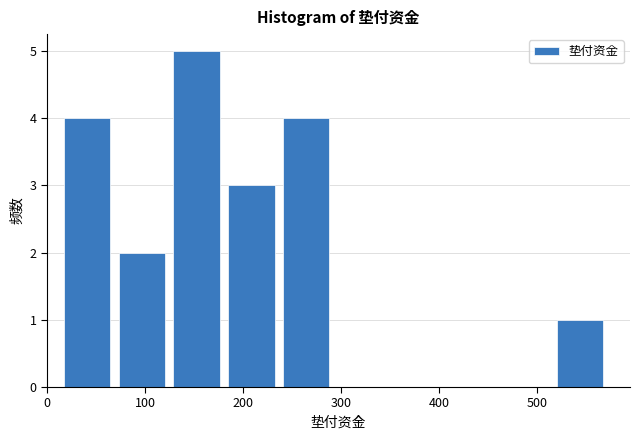

Reading left to right, transcribe this chart: for each bar, give the range it covers on the x-axis and its height. Neither the bar edges nor the heights are printed on the chart, so give them approximately, as read against the axes.

10 to 70: 4
70 to 120: 2
120 to 180: 5
180 to 240: 3
240 to 290: 4
290 to 350: 0
350 to 400: 0
400 to 460: 0
460 to 520: 0
520 to 570: 1